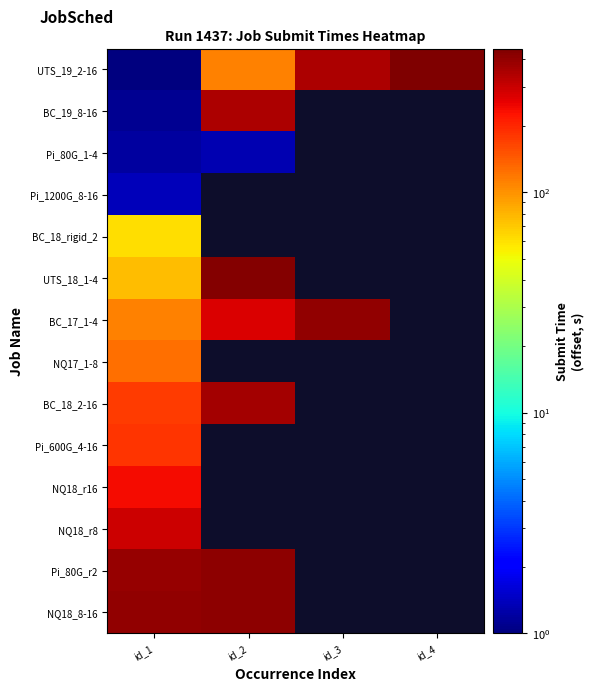

Which category has the lowest value across all series?

id_1